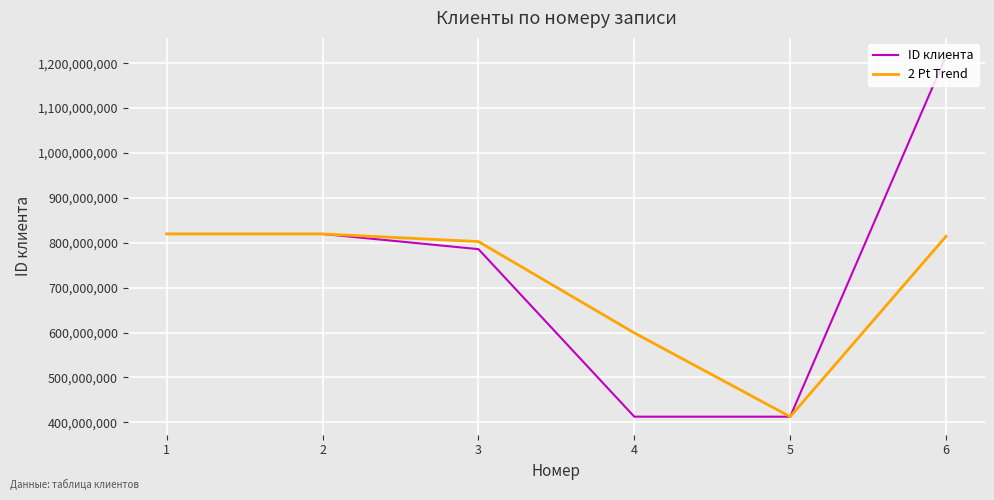

Reading left to right, transcribe all the data shown in this chart.

ID клиента: 819657611.0	819657611.0	785812791.0	412676537.0	412676537.0	1216173760.0
2 Pt Trend: 819657611.0	819657611.0	802735201.0	599244664.0	412676537.0	814425148.5